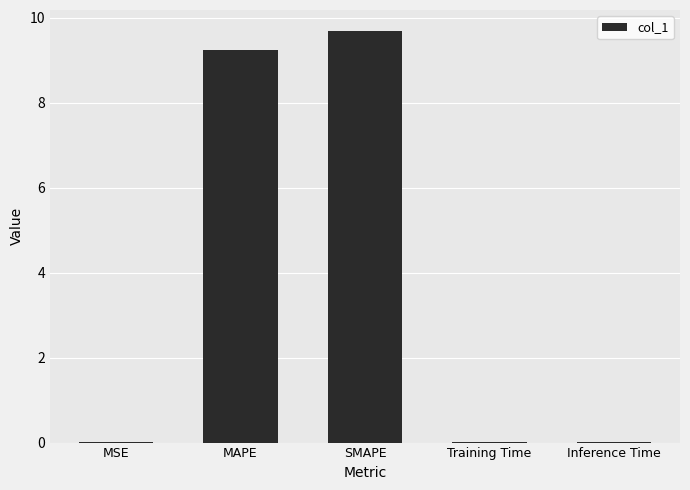

How many categories are shown in the chart?

5